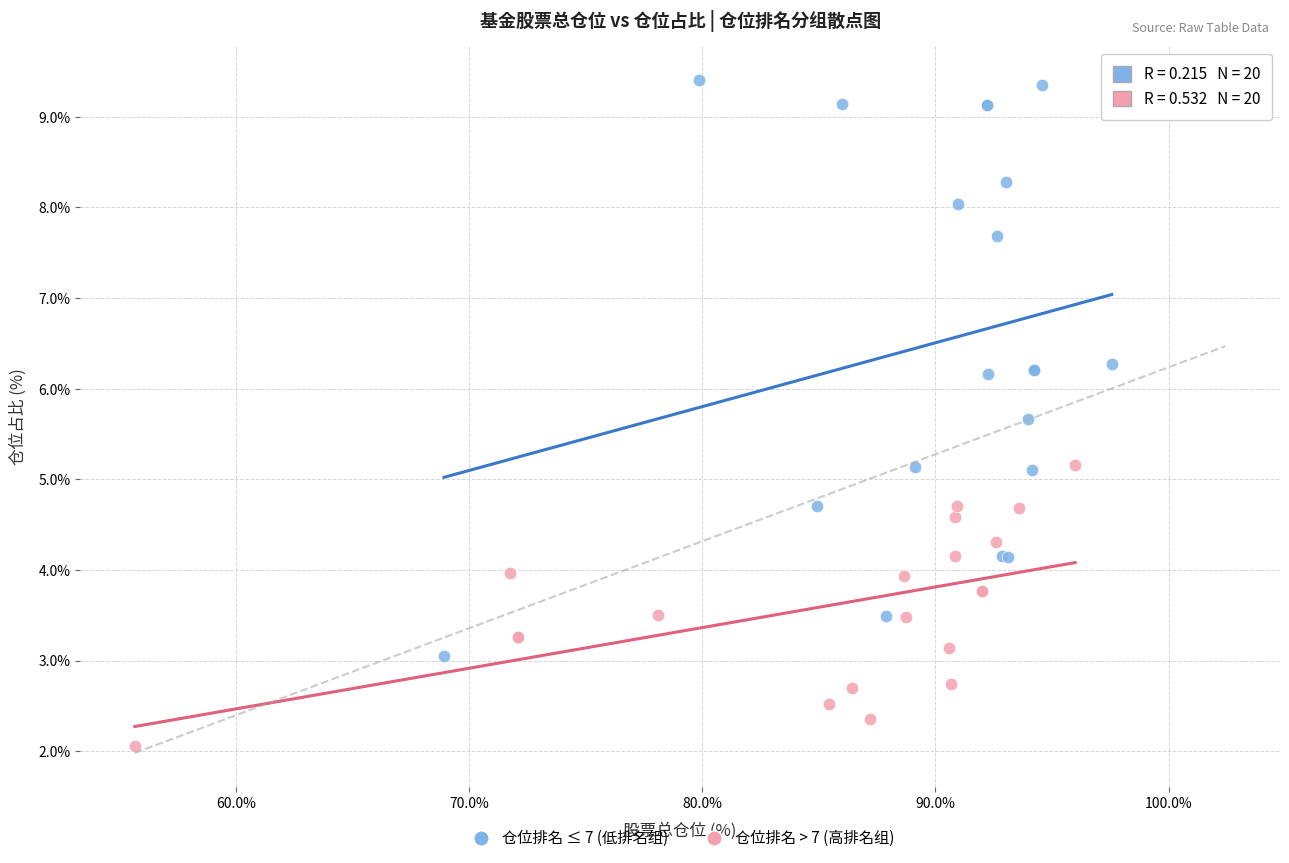

Which series contains the highest Y value?

仓位排名 ≤ 7 (低排名组)